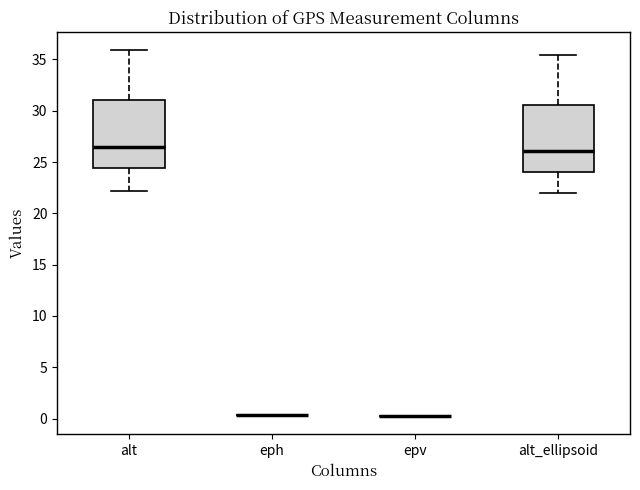

Reading left to right, transcribe this box plot: for each box, give where its median line is, the range the box spans, and where its two whiskers end, as read against the y-axis. The values are not printed on the chart, so give them approximately, as read against the axis.

alt: median 26.5, box 24.5 to 31.0, whiskers 22.0 to 36.0
eph: box collapsed to a line at 0.5, whiskers 0.5 to 0.5
epv: box collapsed to a line at 0.5, whiskers 0.5 to 0.5
alt_ellipsoid: median 26.0, box 24.0 to 30.5, whiskers 22.0 to 35.5